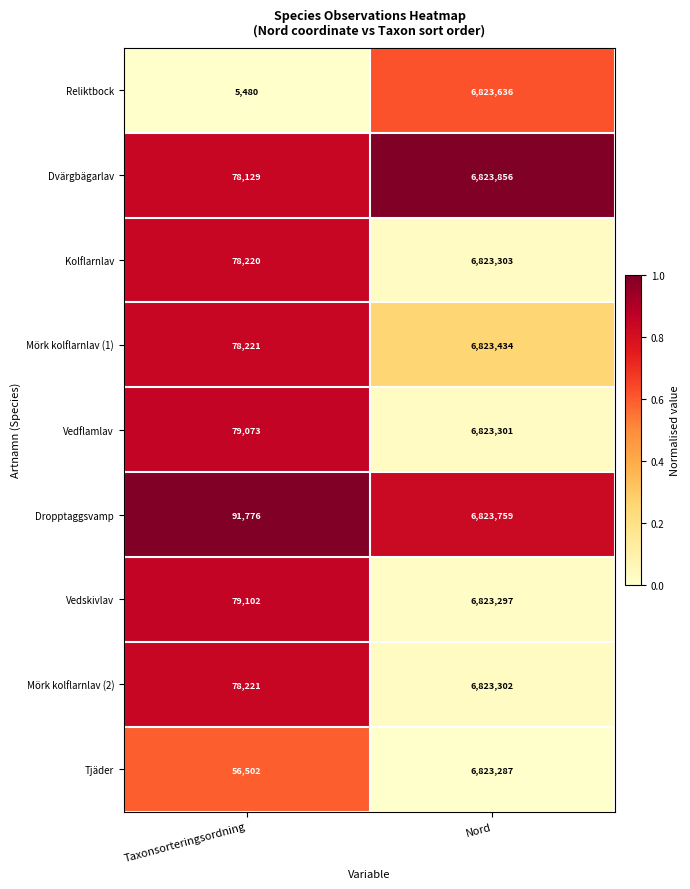

Where is Tjäder nearest to the value 3439894?

Taxonsorteringsordning